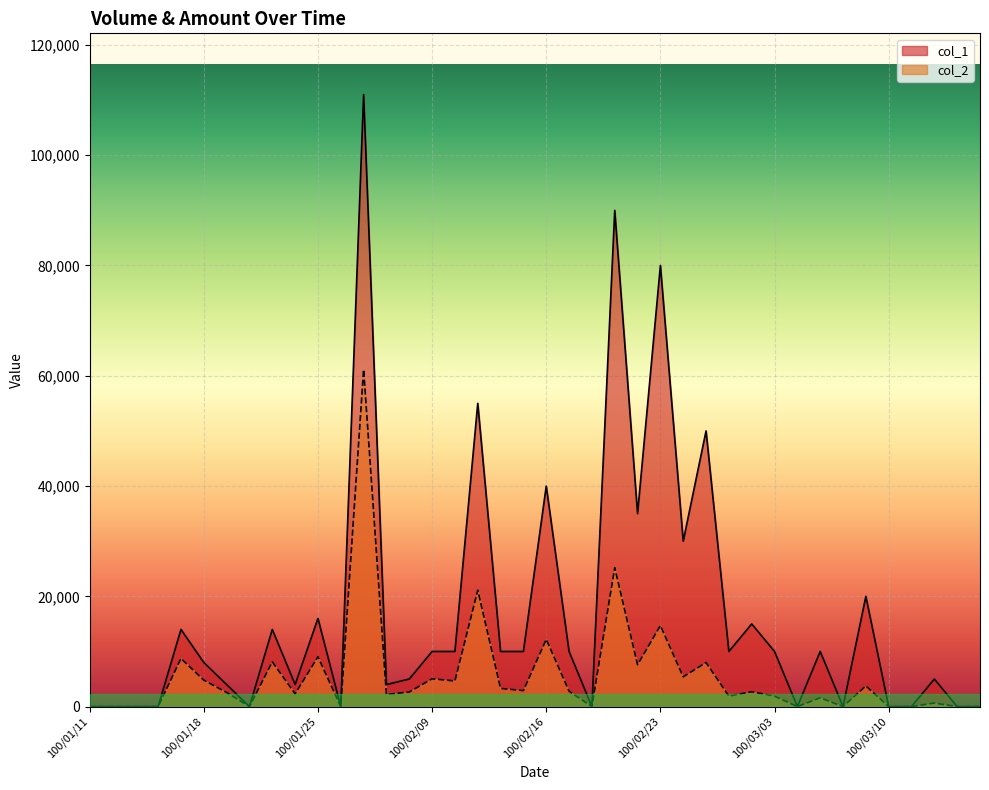

Reading left to right, what are all the values shown in this chart?

col_1: 0	0	0	0	14000	8000	4000	0	14000	4000	16000	0	111000	4000	5000	10000	10000	55000	10000	10000	40000	10000	0	90000	35000	80000	30000	50000	10000	15000	10000	0	10000	0	20000	0	0	5000	0	0
col_2: 0	0	0	0	8740	4800	2560	0	8120	2320	9040	0	61130	2200	2650	5050	4650	21100	3300	2900	12200	2800	0	25200	7600	14700	5400	8000	1900	2700	1900	0	1600	0	3750	0	0	650	0	0